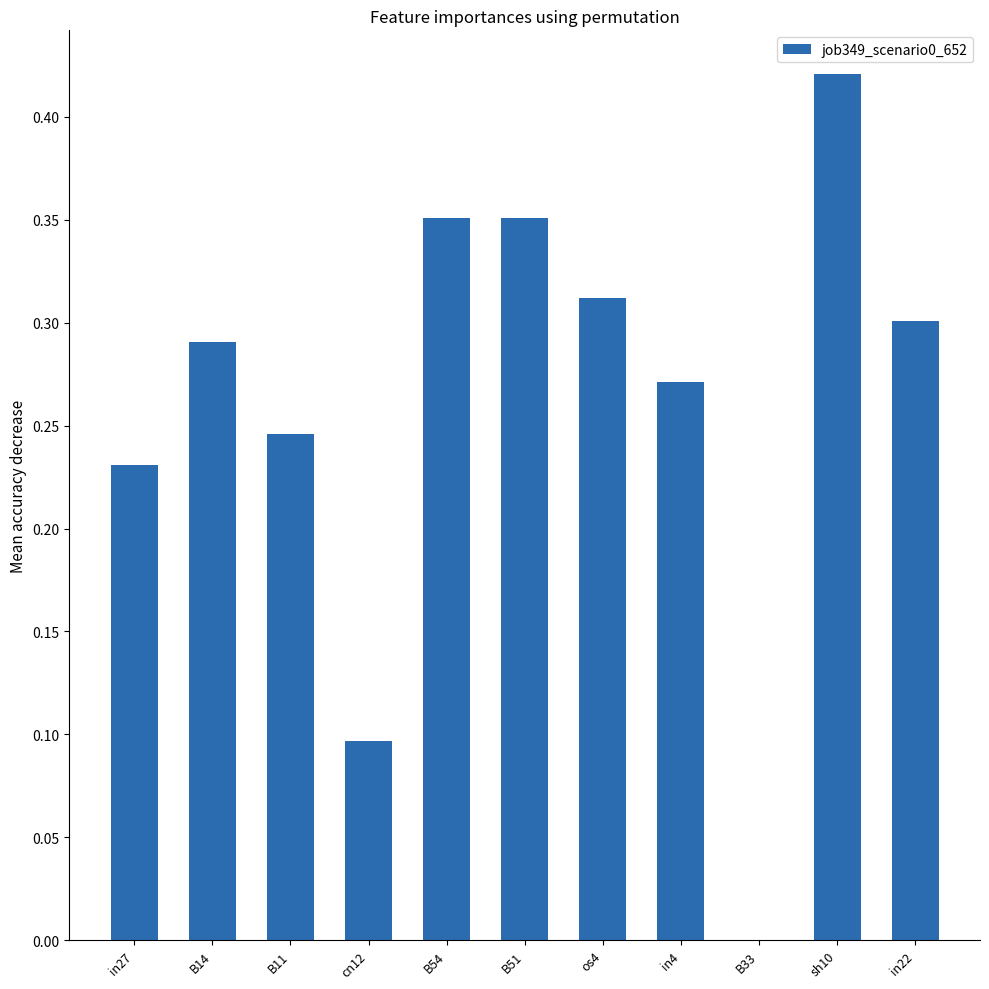

The value at in22 is 0.3. True or false?

True